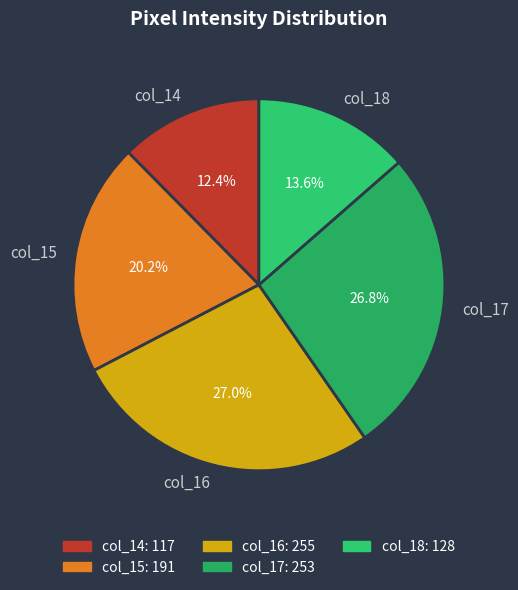

Is there a majority slice in this chart?

No